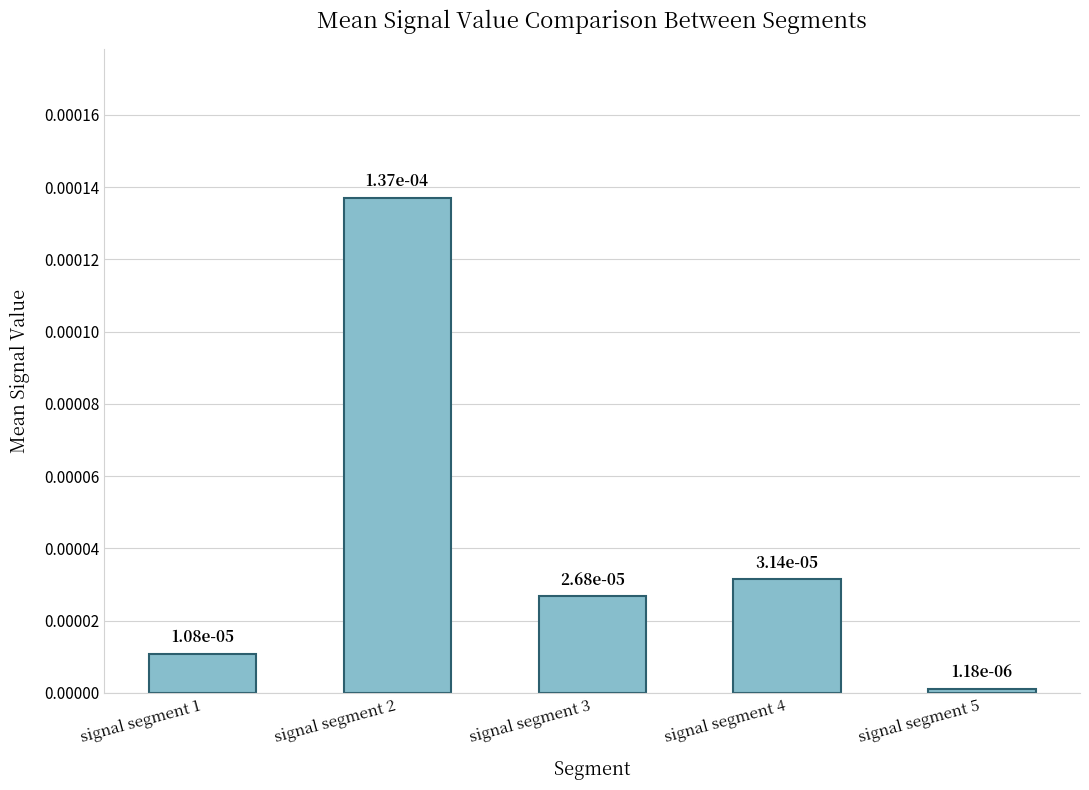

Does the chart contain stacked bars?

No